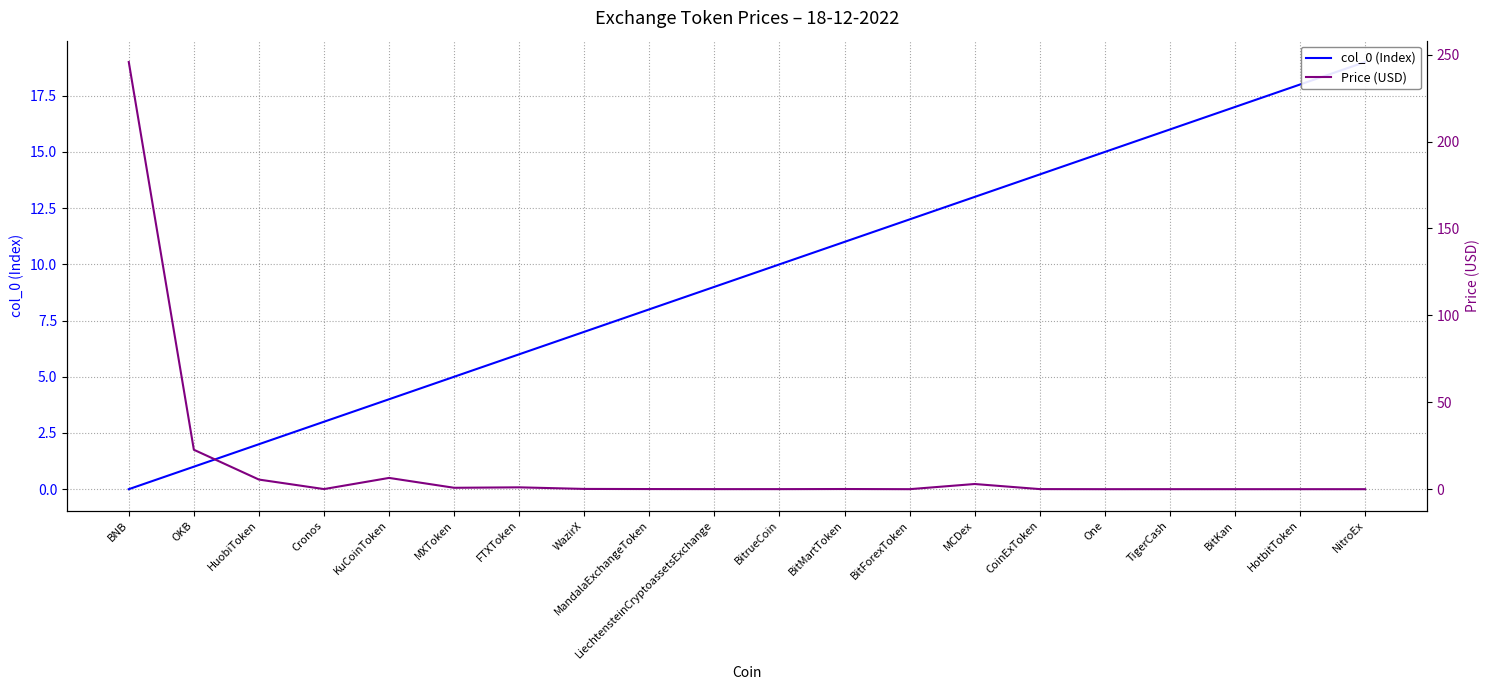

Reading right to left, list all the values displayed in this chart.

col_0 (Index): NitroEx=19.0	HotbitToken=18.0	BitKan=17.0	TigerCash=16.0	One=15.0	CoinExToken=14.0	MCDex=13.0	BitForexToken=12.0	BitMartToken=11.0	BitrueCoin=10.0	LiechtensteinCryptoassetsExchange=9.0	MandalaExchangeToken=8.0	WazirX=7.0	FTXToken=6.0	MXToken=5.0	KuCoinToken=4.0	Cronos=3.0	HuobiToken=2.0	OKB=1.0	BNB=0.0
Price (USD): NitroEx=0.0	HotbitToken=0.0	BitKan=0.0	TigerCash=0.0	One=0.0	CoinExToken=0.0	MCDex=3.0	BitForexToken=0.0	BitMartToken=0.1	BitrueCoin=0.0	LiechtensteinCryptoassetsExchange=0.0	MandalaExchangeToken=0.1	WazirX=0.1	FTXToken=1.1	MXToken=0.8	KuCoinToken=6.5	Cronos=0.1	HuobiToken=5.5	OKB=22.7	BNB=245.7